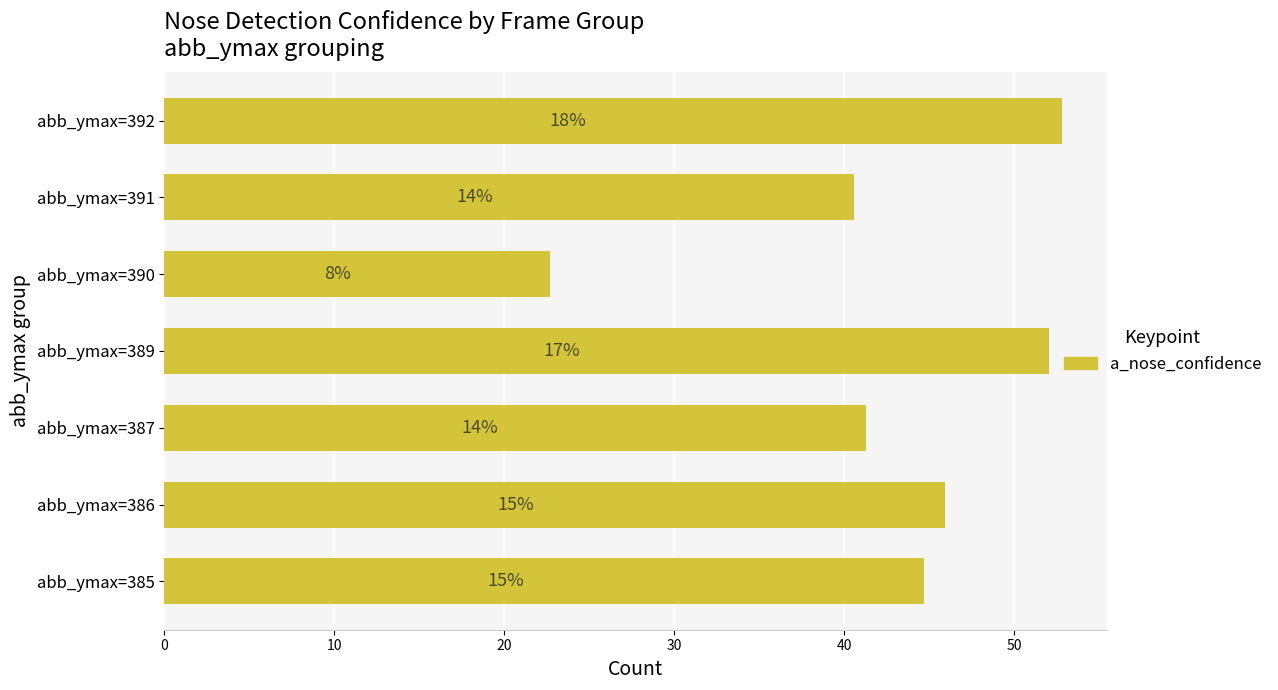

How many bars are there in total?

7